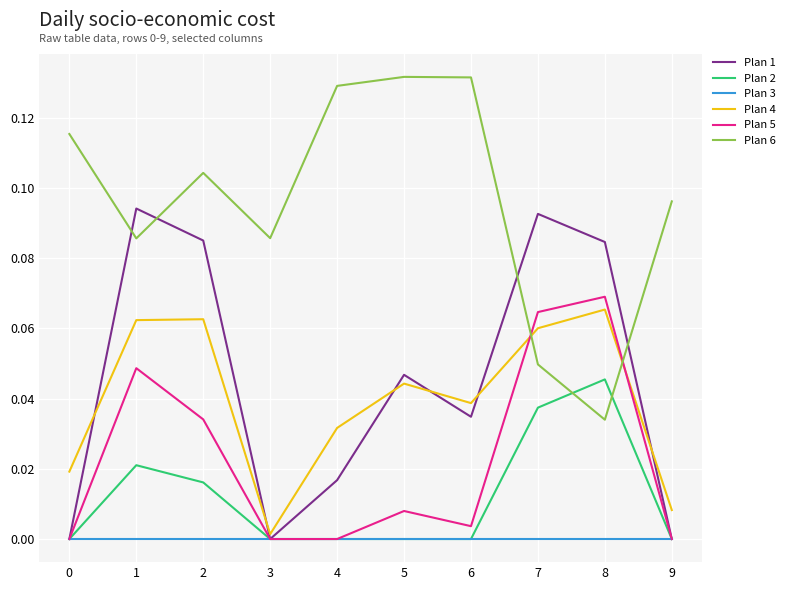

Between which two adjacent categories do Plan 6 and Plan 4 first intersect?

6 and 7